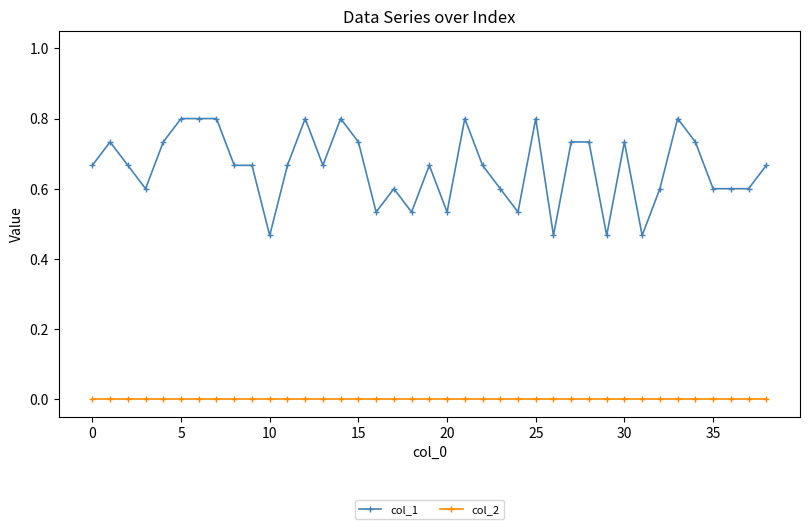

True or false: col_1 has more than 1 interior local peaks.

True